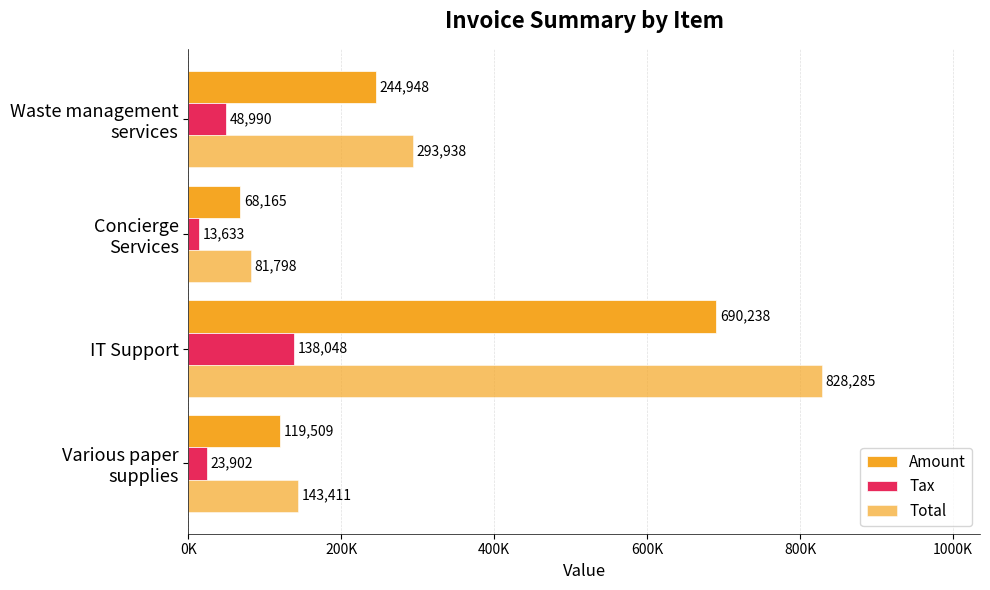

At how many categories does at least one series exceed 344466?

1